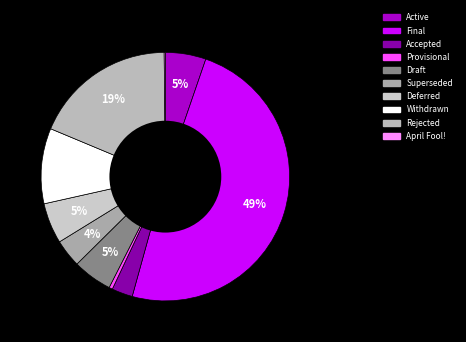

To the nearest percent, what percentage of the pie is Final?

49%